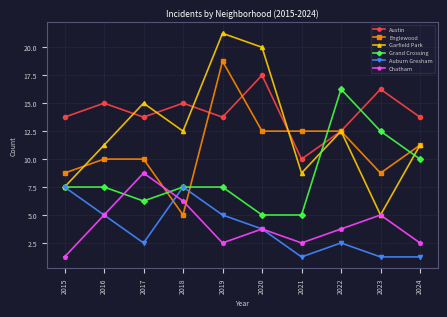

Where is Austin nearest to the value 11?

2015